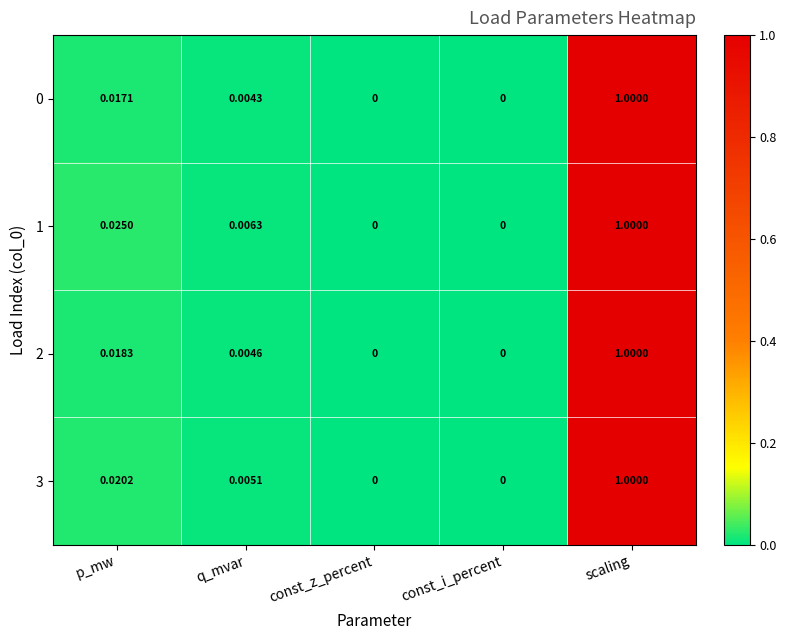

Which series has the largest total across all categories?

1